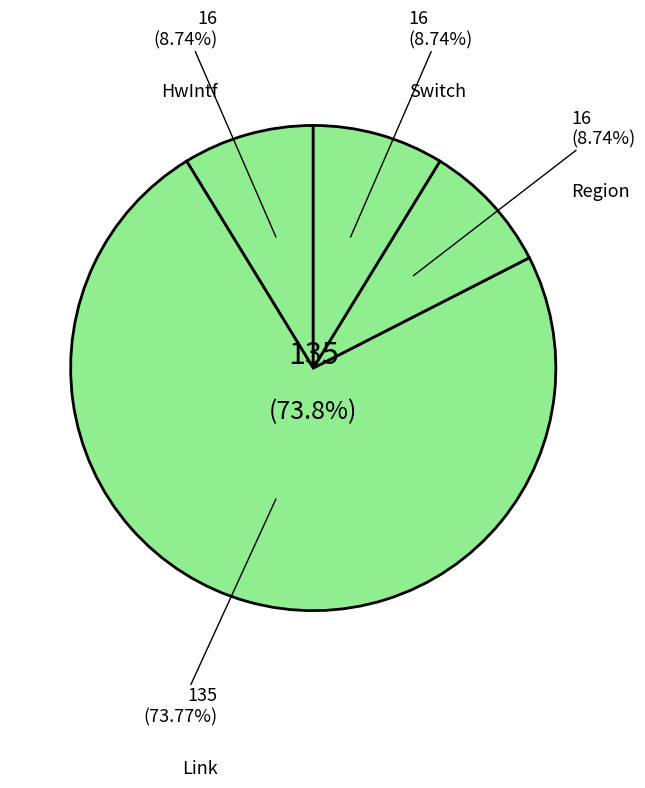

To the nearest percent, what is the average slice percentage?

25%